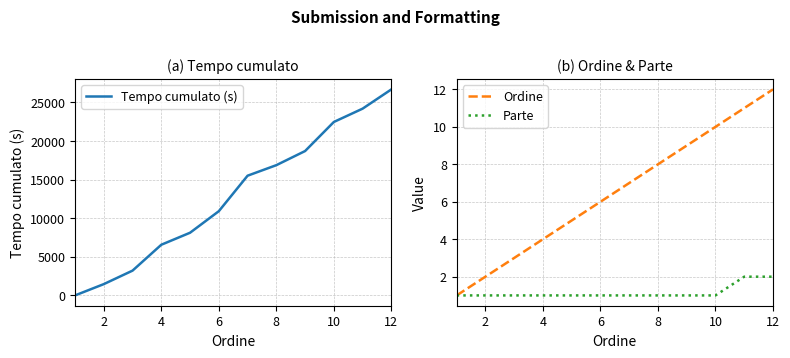

How many distinct data groups are displayed?

3